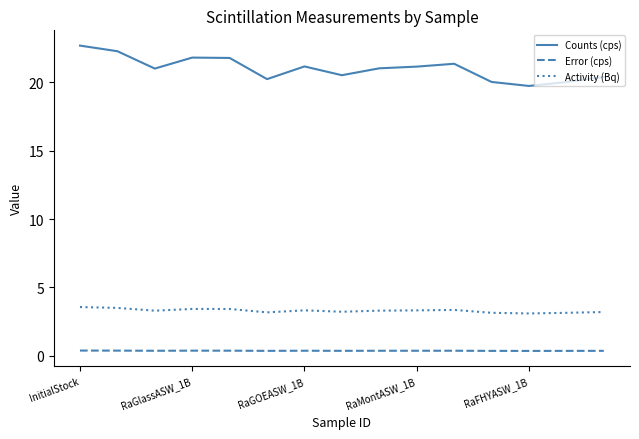

Is this an area chart (filled region under the line)?

No